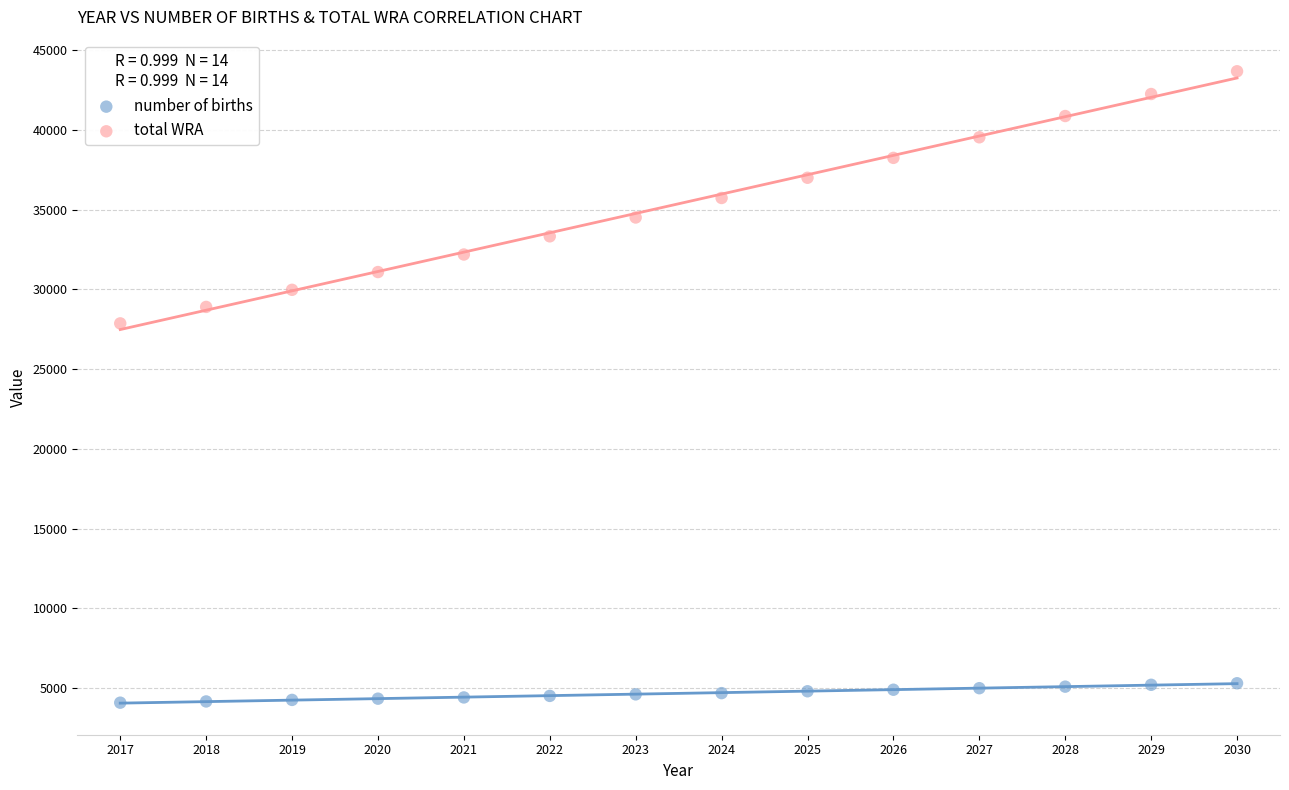

What are all the series names shown in the legend?

number of births, total WRA